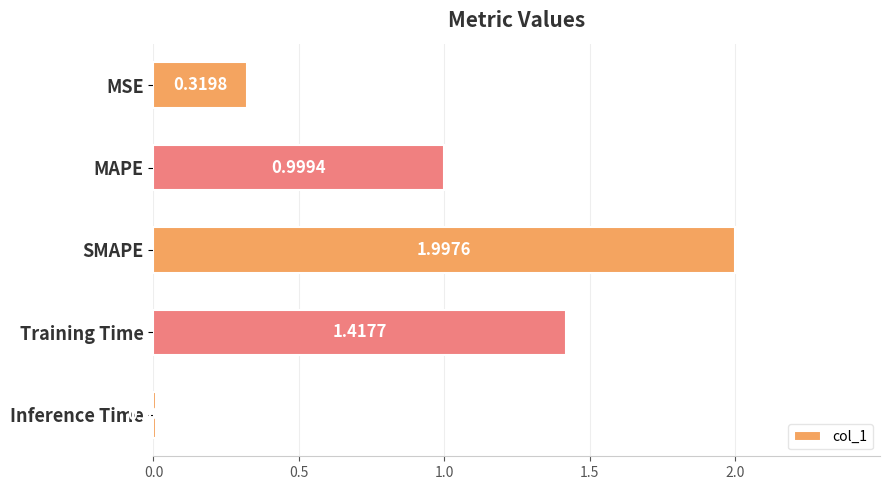

What is the sum of all values?

4.7